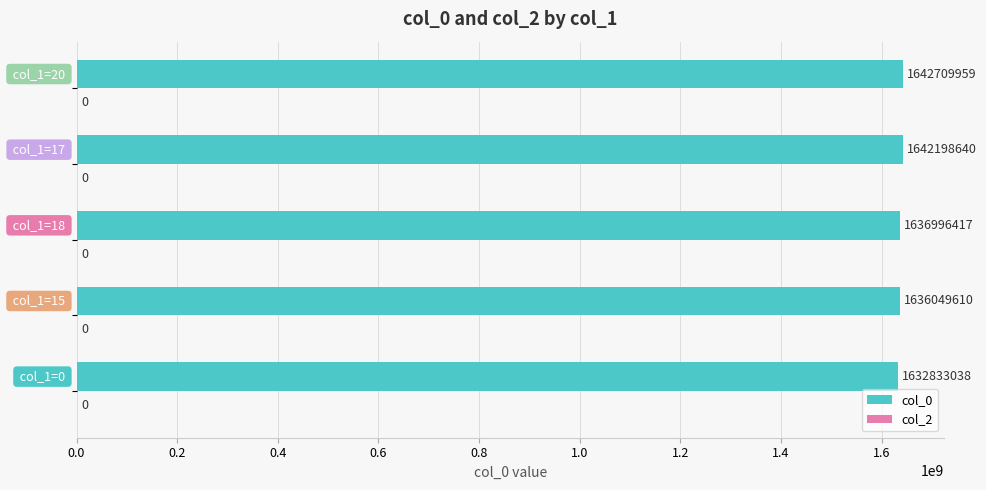

What is the difference between the maximum and minimum values?

9876921